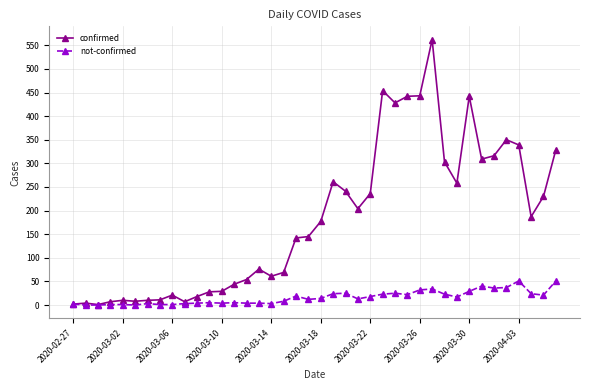

At how many categories does at least one series exceed 93?

22